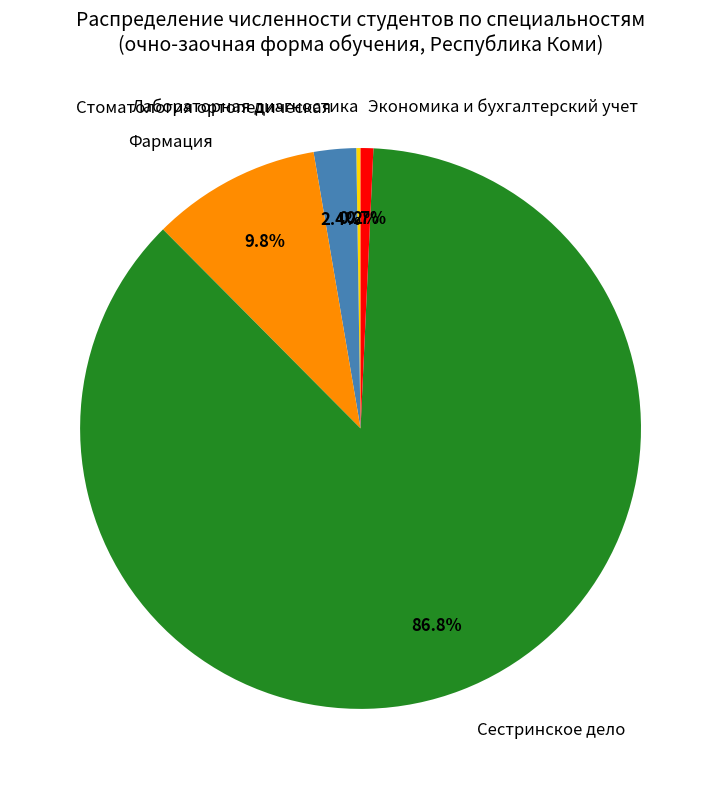

True or false: Сестринское дело accounts for 76% of the total.

False